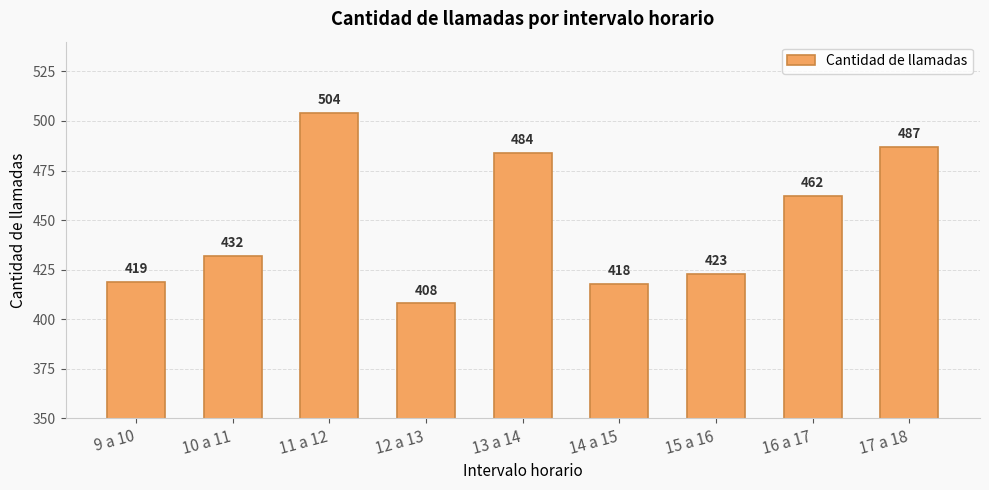

What is the label of the 1st bar from the left?

9 a 10